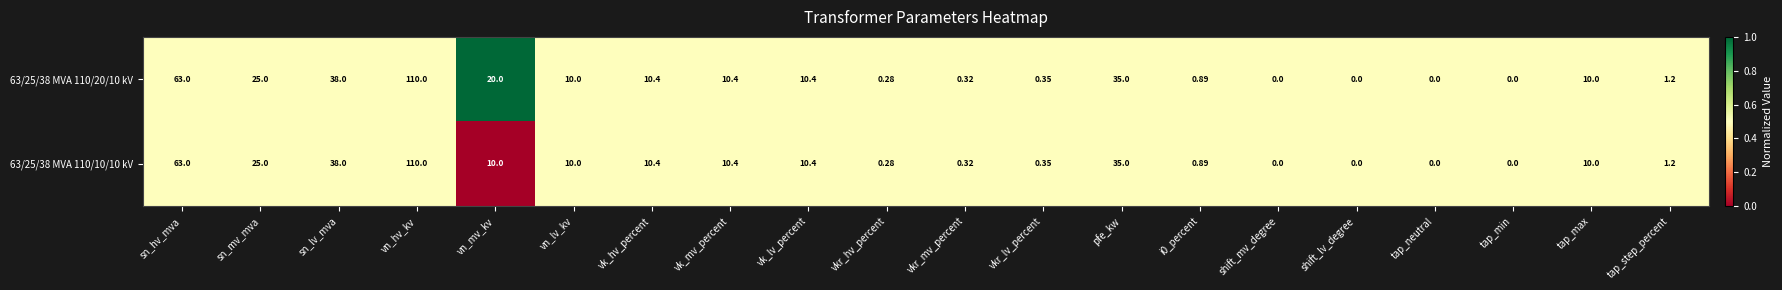

Which category has the highest value across all series?

vn_hv_kv